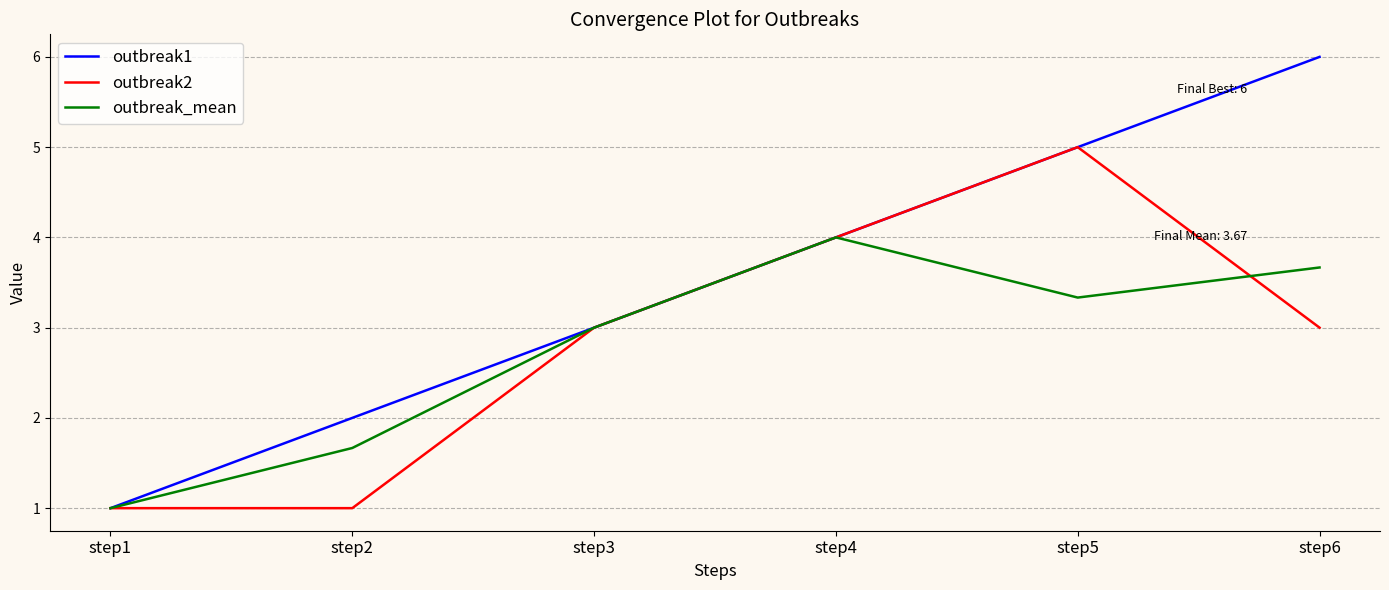

In outbreak_mean, how many points are lower than both neighbors (excluding endpoints)?

1